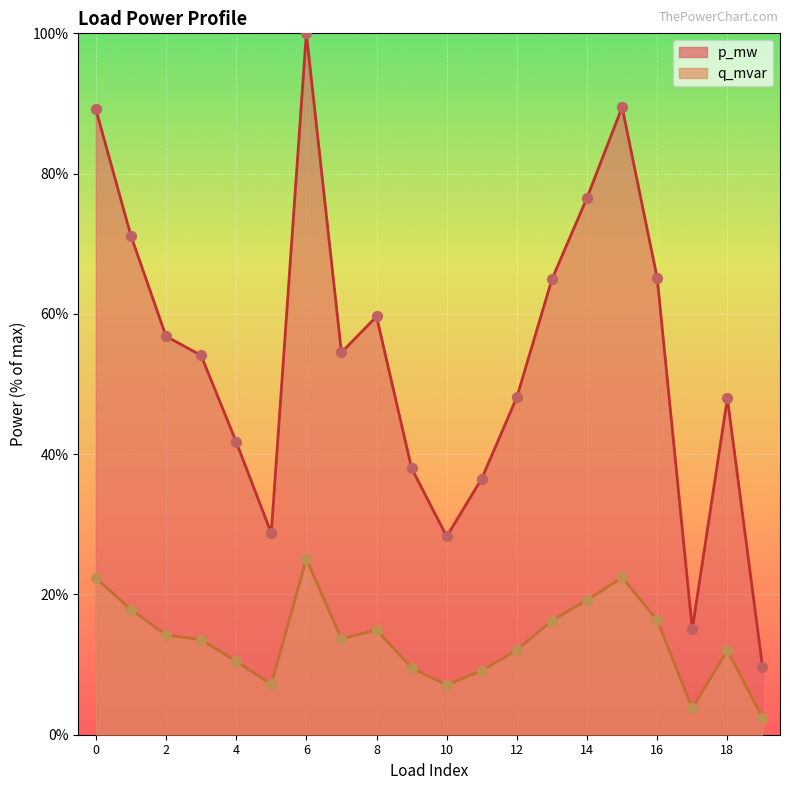

Which series has the largest Y range (max minus min)?

p_mw